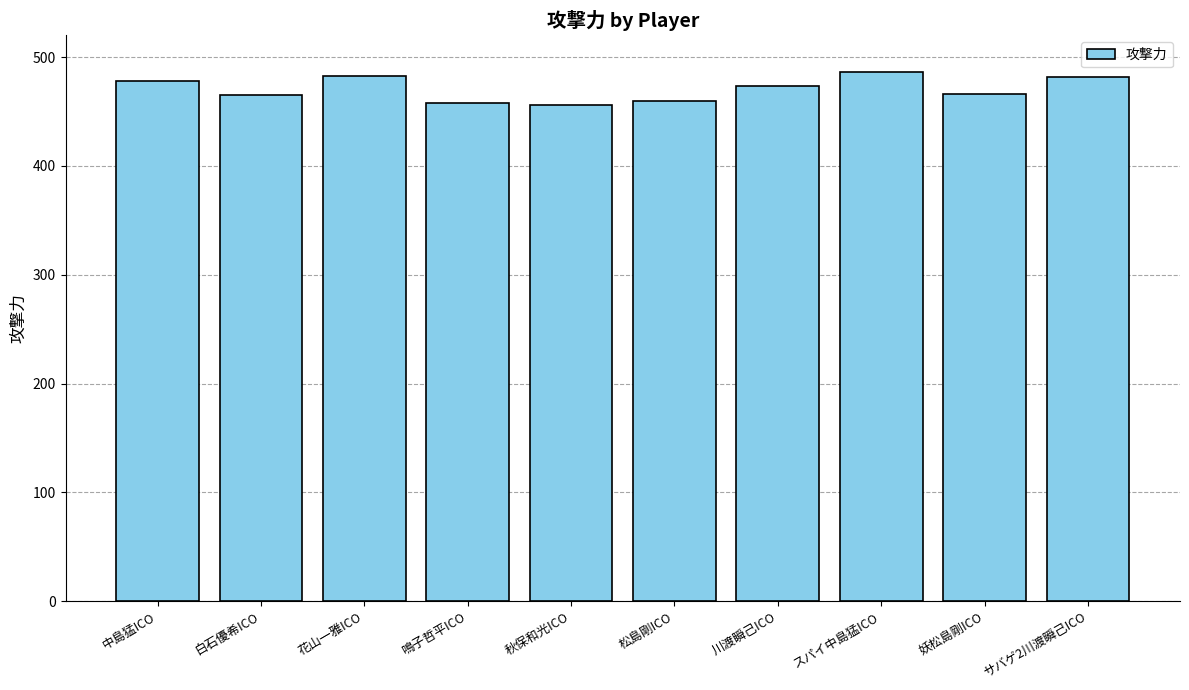

At which label does the data first exceed 473?

中島猛ICO